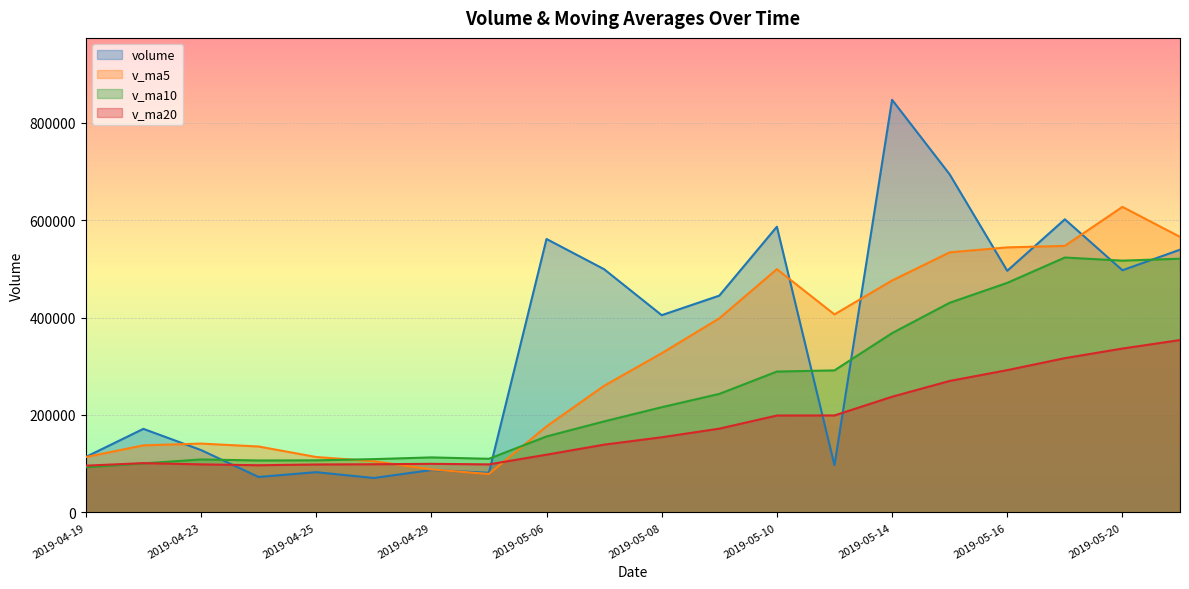

Which category has the lowest value in the v_ma5 series?

2019-04-30